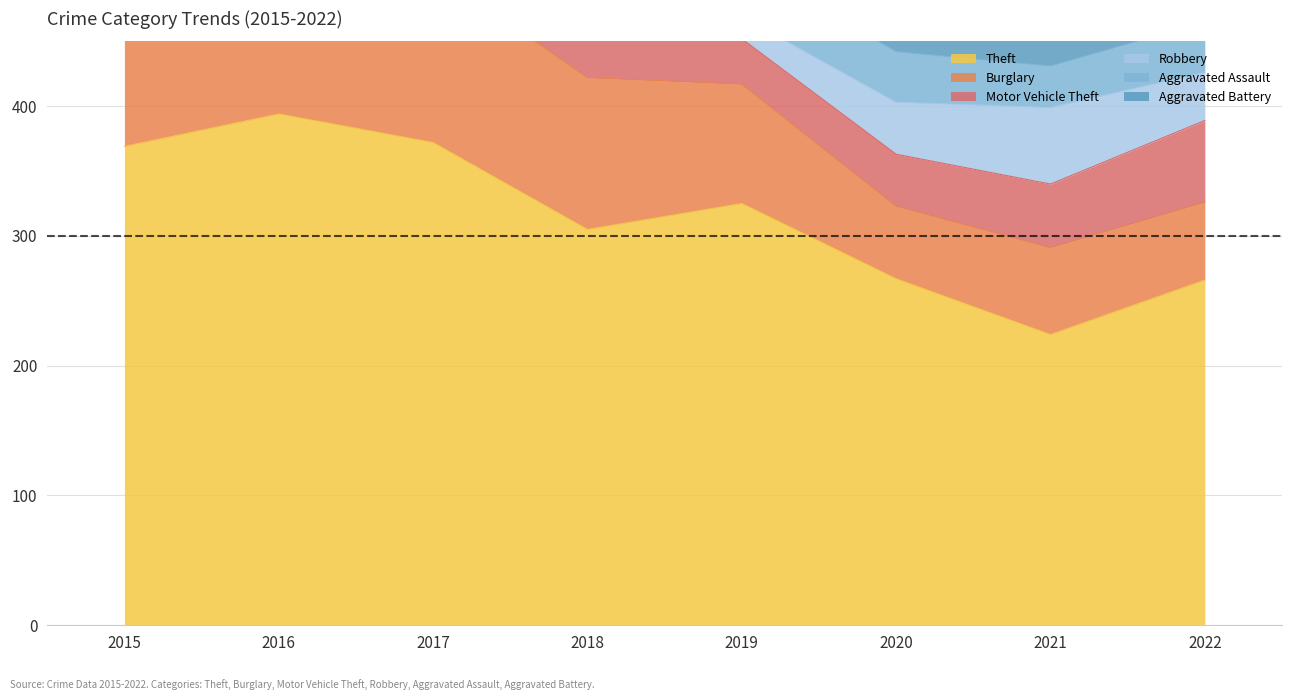

What is the maximum value for Motor Vehicle Theft?

96